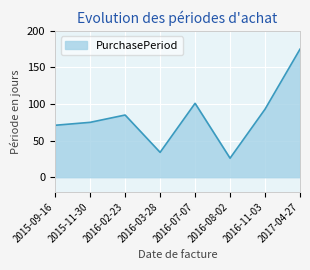

What value does the data have at 2016-07-07?

101